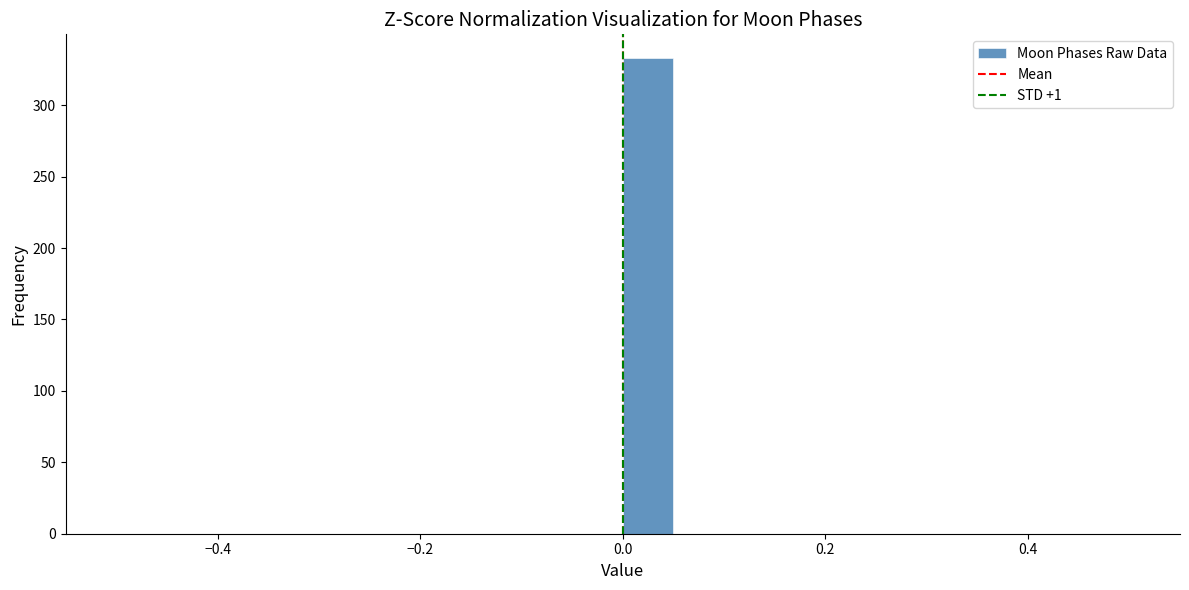

Around what value on the x-axis is the tallest bar? Give the approximate position of its centre, as read against the axis.

0.02